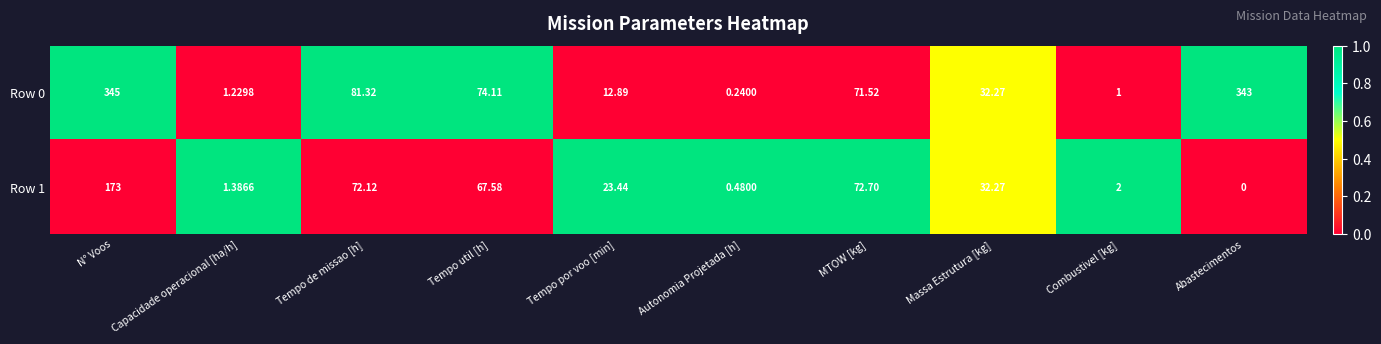

Rank the categories by Row 0 value from lowest to highest.

Autonomia Projetada [h], Combustivel [kg], Capacidade operacional [ha/h], Tempo por voo [min], Massa Estrutura [kg], MTOW [kg], Tempo util [h], Tempo de missao [h], Abastecimentos, N° Voos